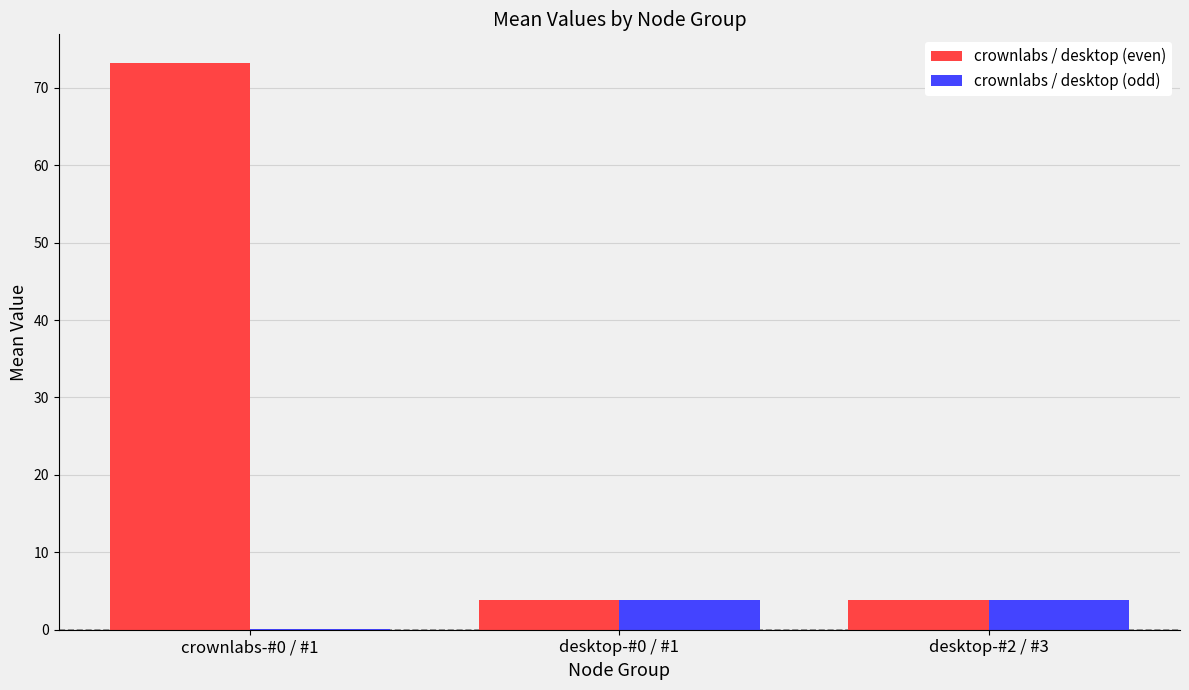

What is the maximum value shown in the chart?

73.2